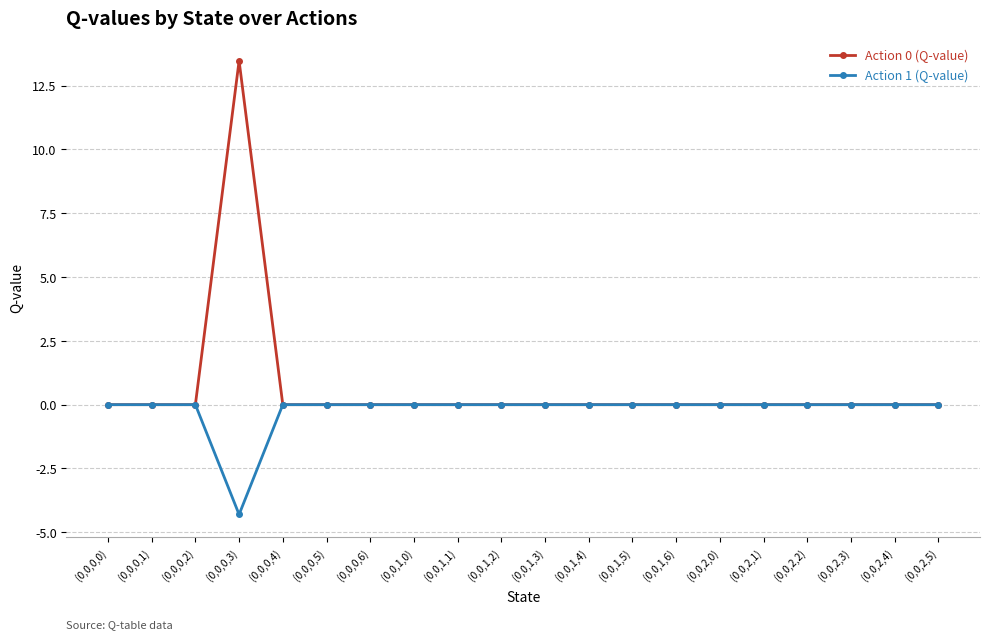

What is the difference between the maximum and minimum values in the Action 1 (Q-value) series?

4.3